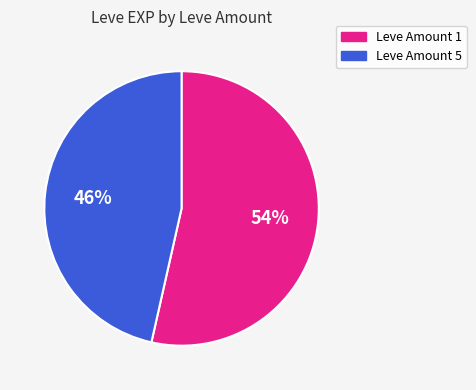

Does any single category account for the majority?

Yes